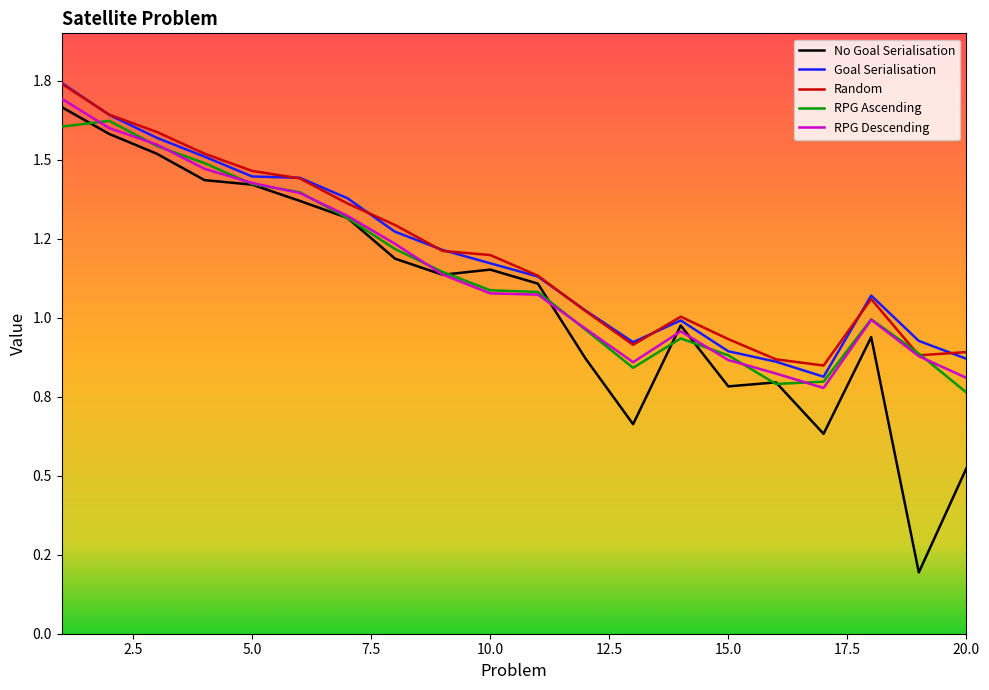

Which category has the lowest value across all series?

19